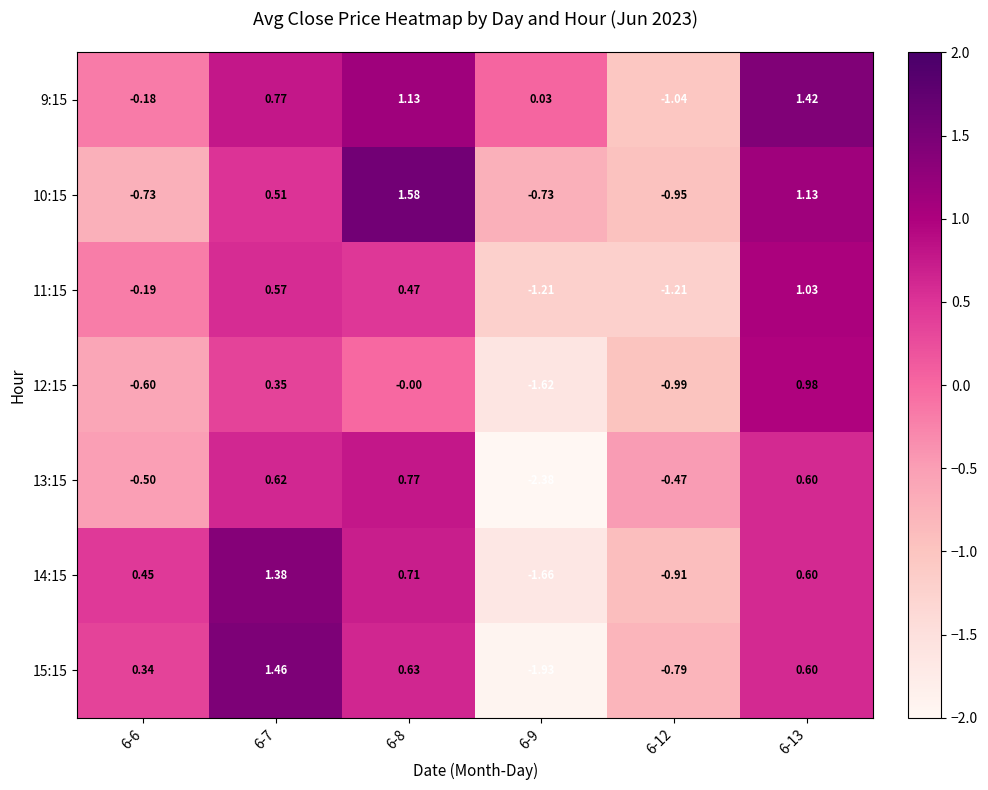

Is the value of 11:15 at 6-6 greater than the value of 13:15 at 6-8?

No